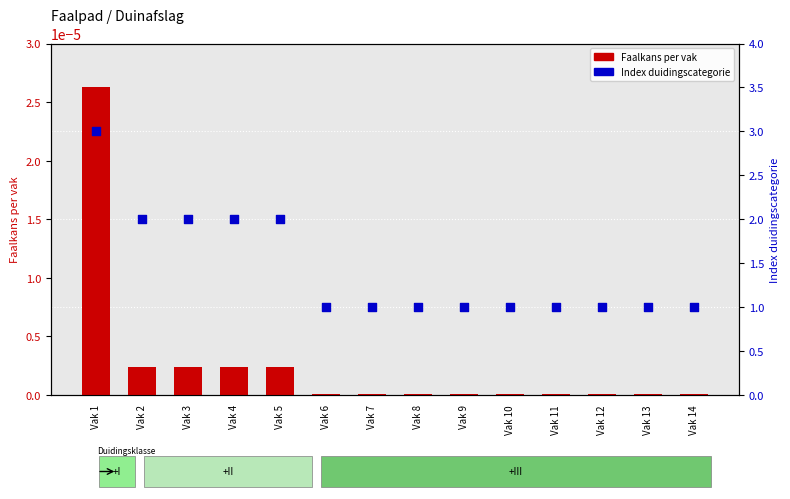

What are all the series names shown in the legend?

Faalkans per vak, Index duidingscategorie